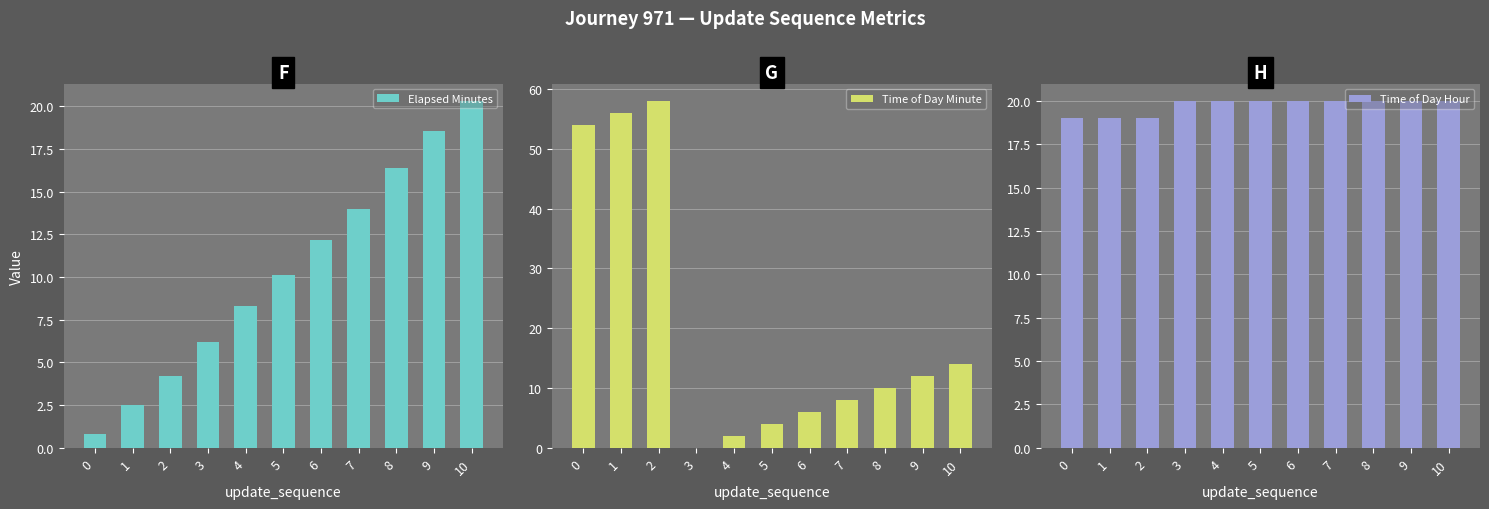

Read the Elapsed Minutes value at 8.

16.4